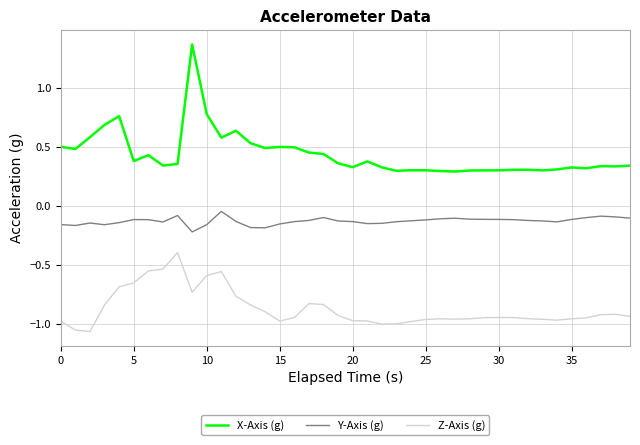

In X-Axis (g), how many points are higher than both neighbors (excluding endpoints)?

10